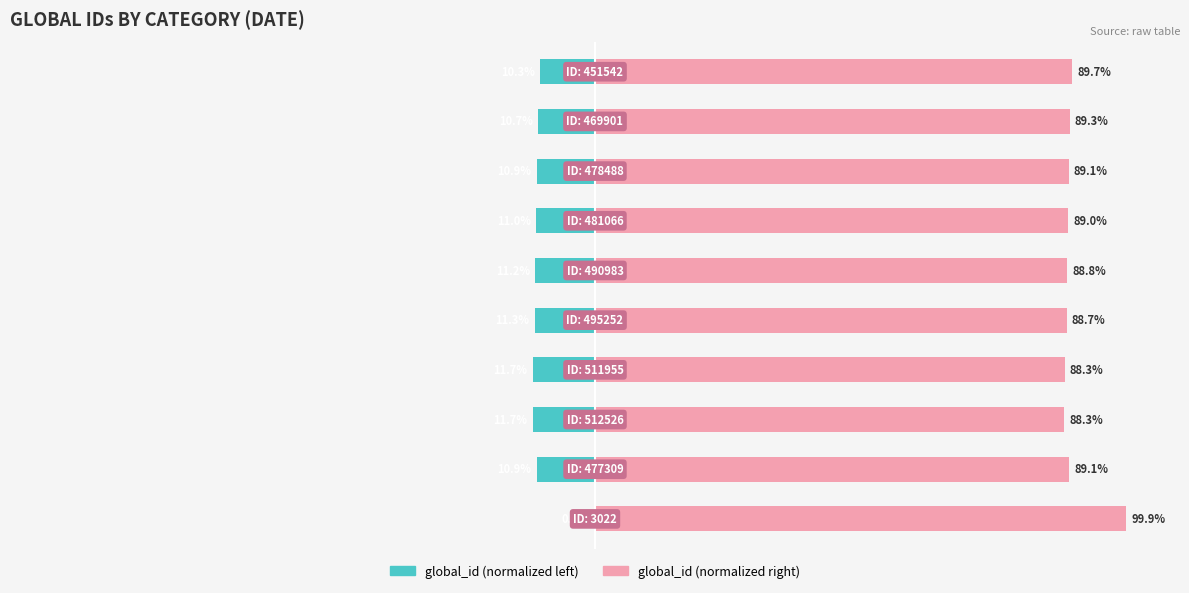

Reading left to right, what are all the values shown in this chart?

global_id (normalized left): -0.1	-10.9	-11.7	-11.7	-11.3	-11.2	-11.0	-10.9	-10.7	-10.3
global_id (normalized right): 99.9	89.1	88.3	88.3	88.7	88.8	89.0	89.1	89.3	89.7